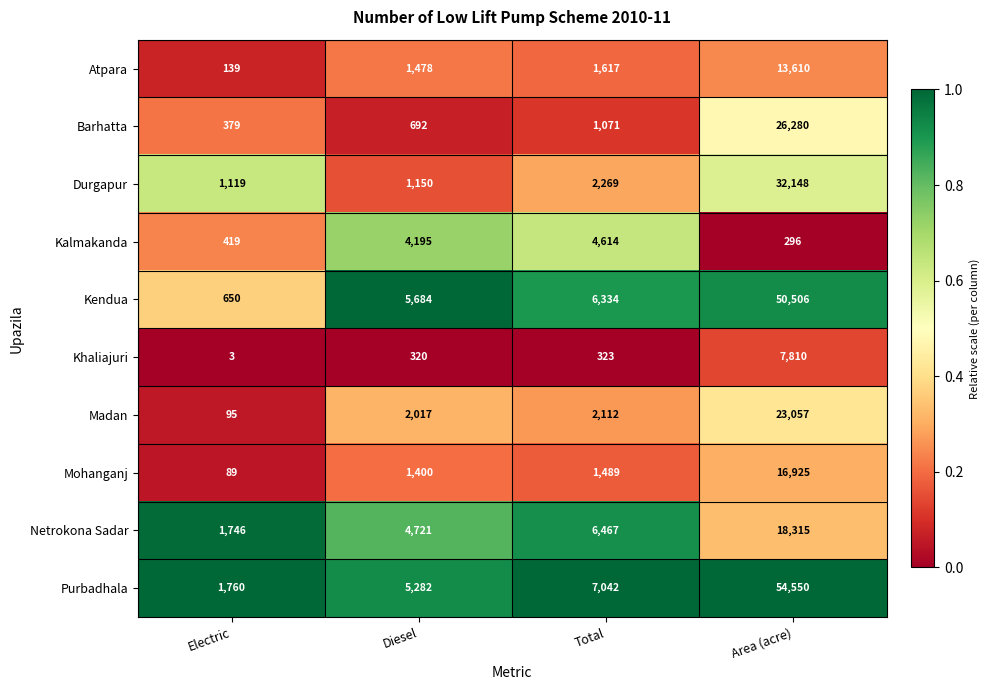

Which category has the highest value in the Atpara series?

Area (acre)